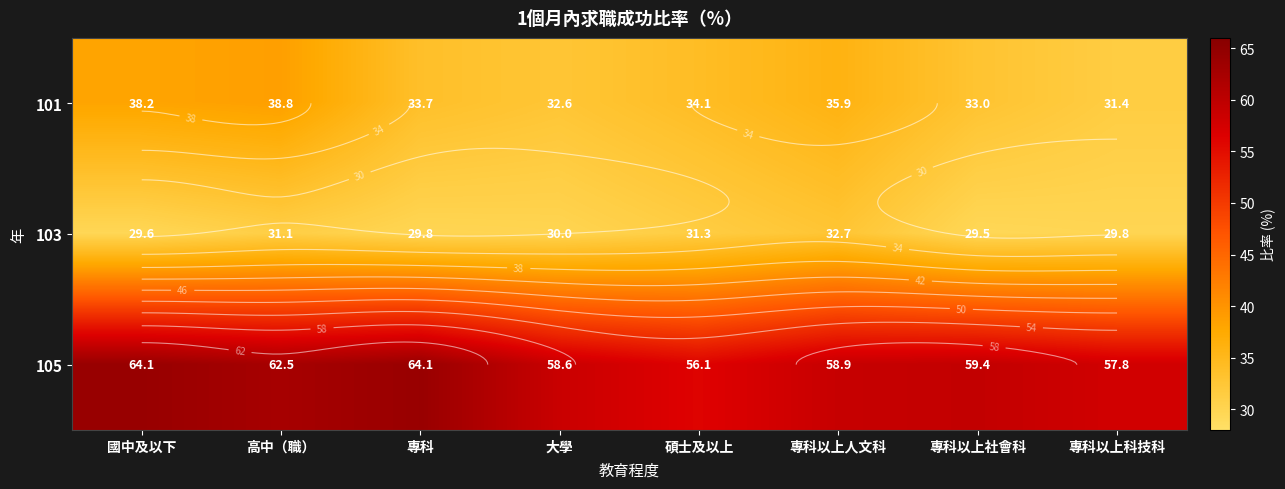

At which label is 105 closest to 60?

專科以上社會科